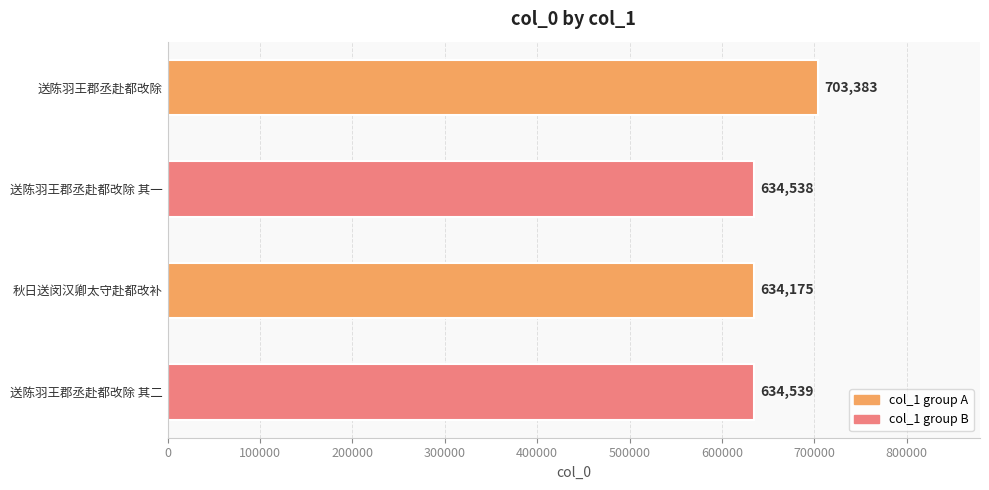

List the labels in order of value, smallest first.

秋日送闵汉卿太守赴都改补, 送陈羽王郡丞赴都改除 其一, 送陈羽王郡丞赴都改除 其二, 送陈羽王郡丞赴都改除